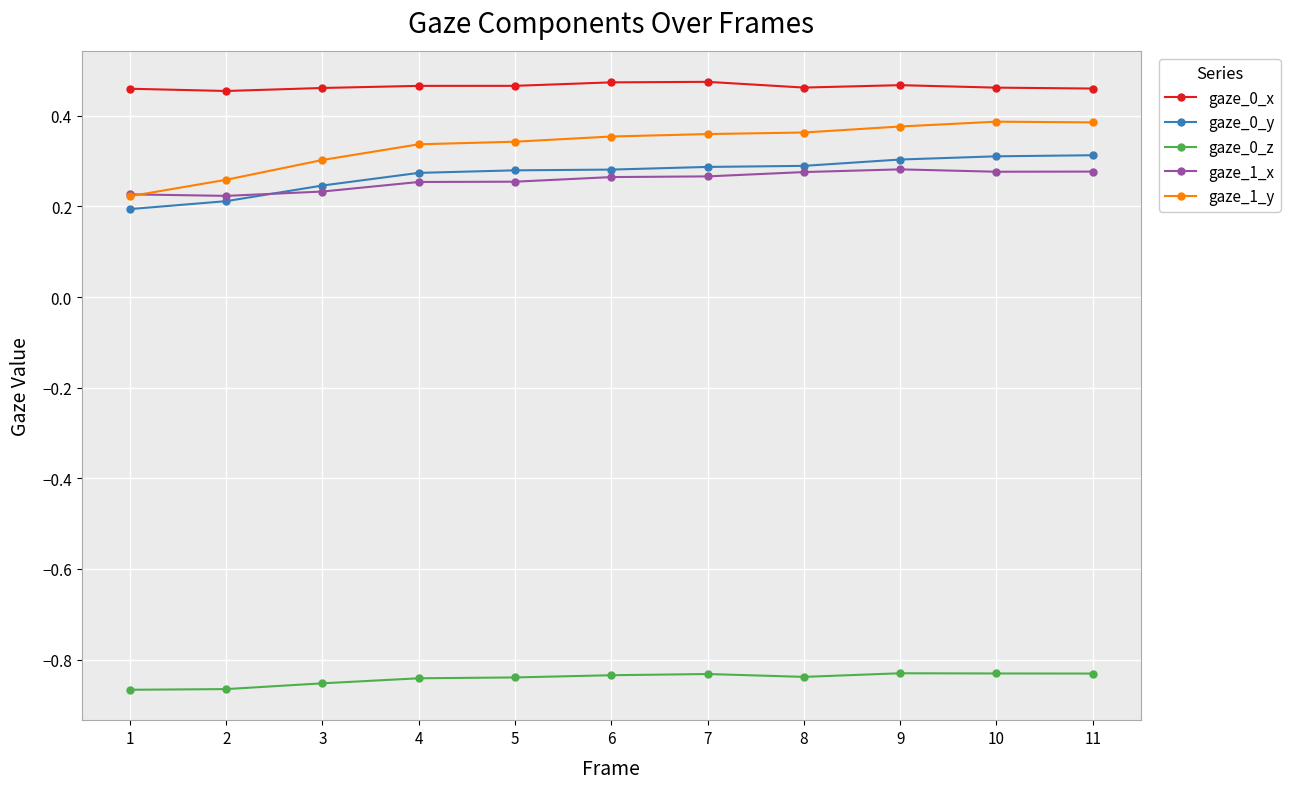

Does the chart have visible grid lines?

Yes